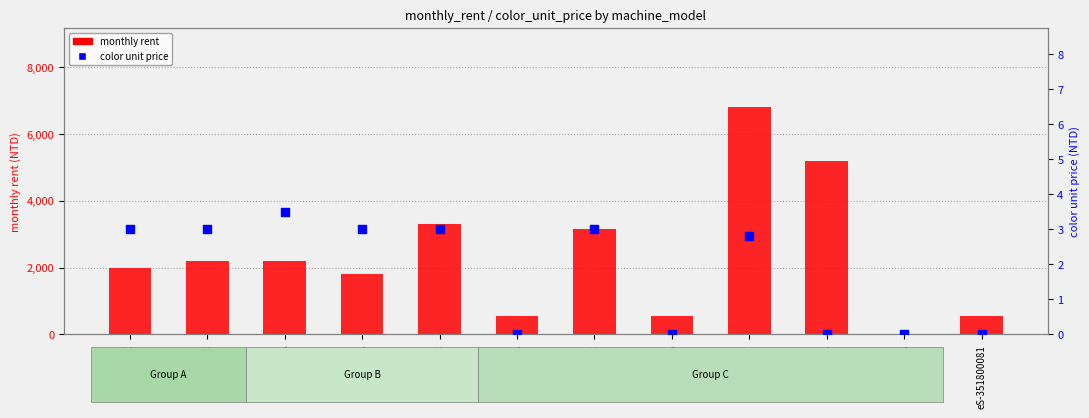

Is the value of color unit price at eS-3028A greater than the value of monthly rent at eS-6528A?

Yes